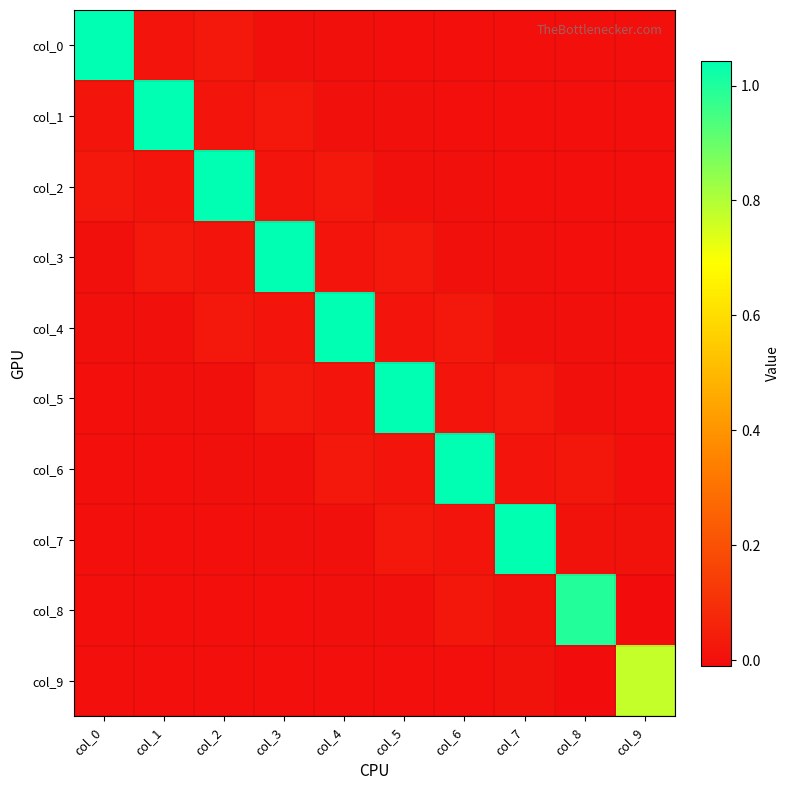

How many series are shown in this chart?

10